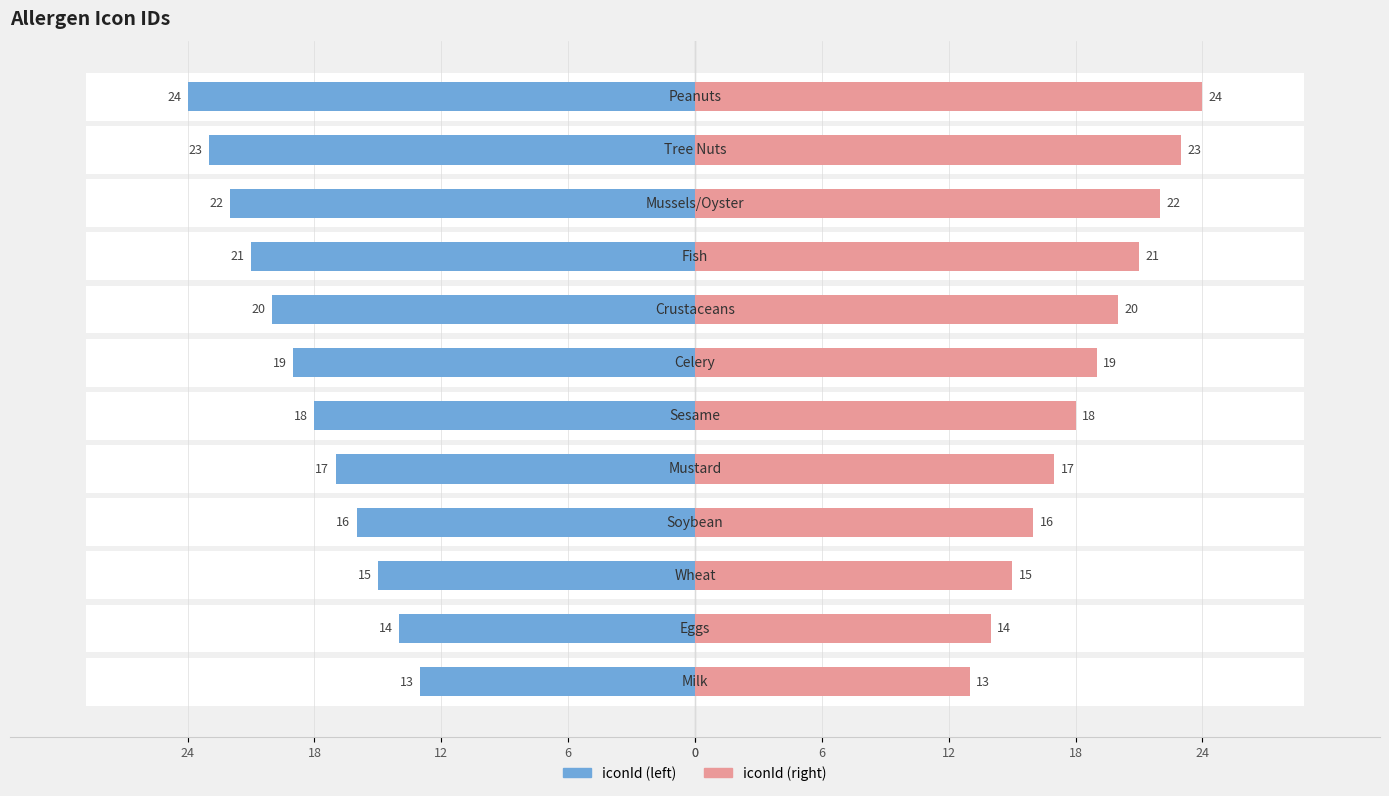

Which series has the widest spread of values?

iconId (left)